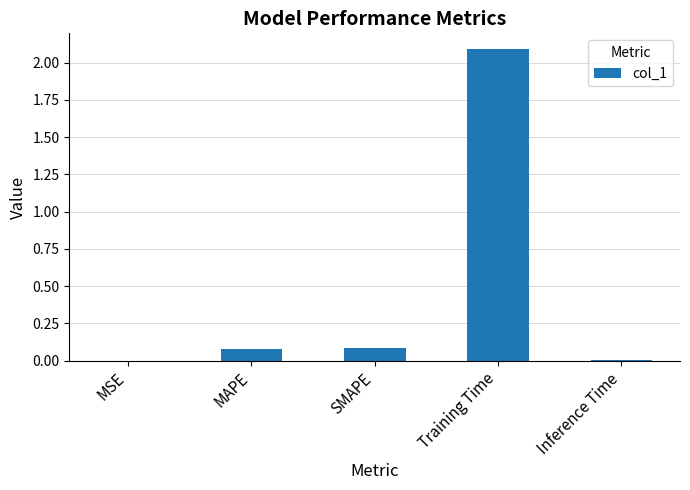

What is the sum of all values?

2.3